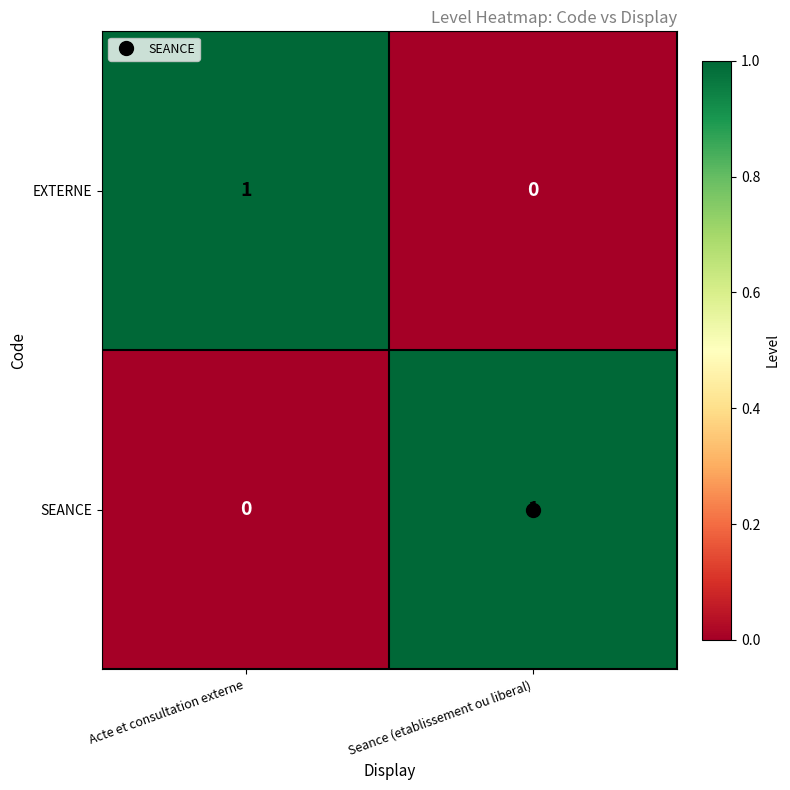

At which label is SEANCE closest to 0?

Acte et consultation externe